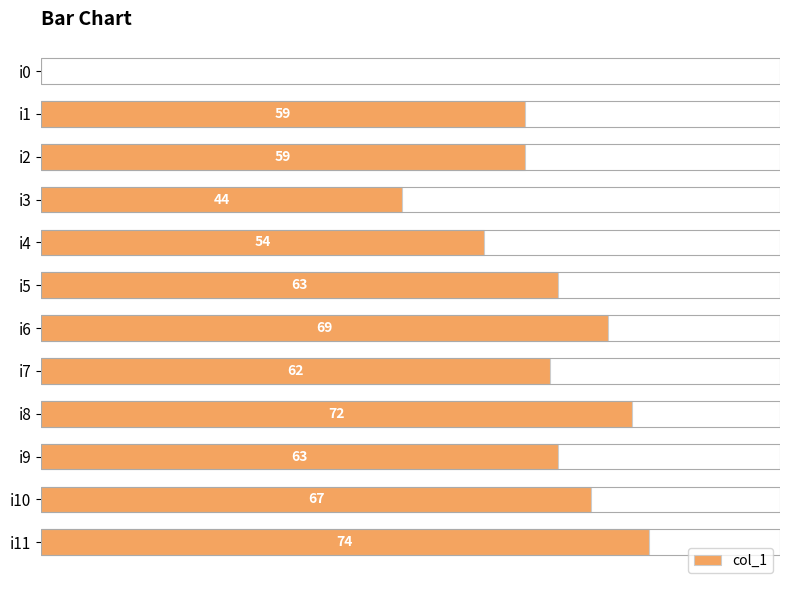

Between i7 and i4, which is larger?

i7